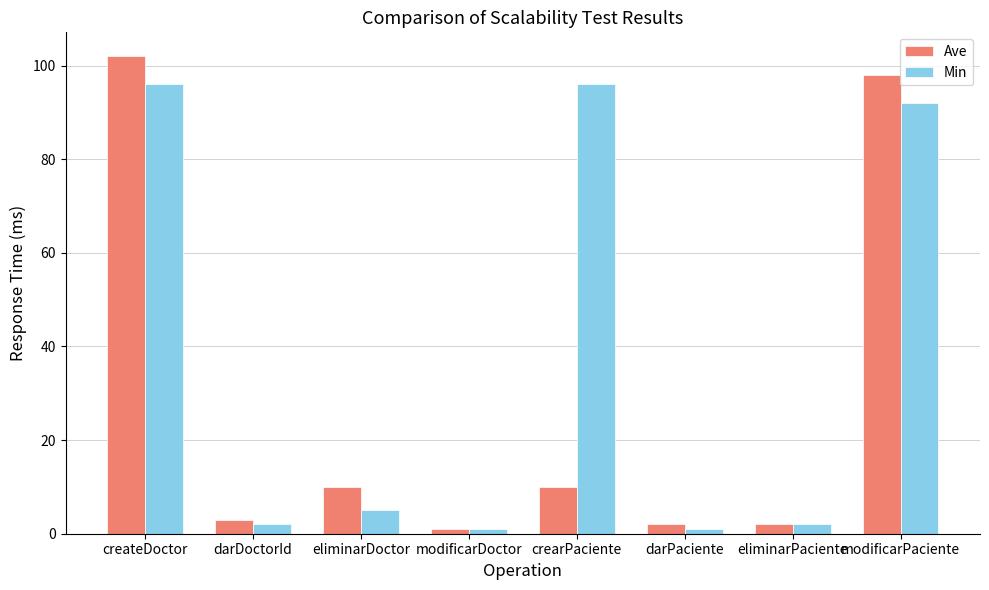

Reading left to right, what are all the values shown in this chart?

Ave: createDoctor=102	darDoctorId=3	eliminarDoctor=10	modificarDoctor=1	crearPaciente=10	darPaciente=2	eliminarPaciente=2	modificarPaciente=98
Min: createDoctor=96	darDoctorId=2	eliminarDoctor=5	modificarDoctor=1	crearPaciente=96	darPaciente=1	eliminarPaciente=2	modificarPaciente=92